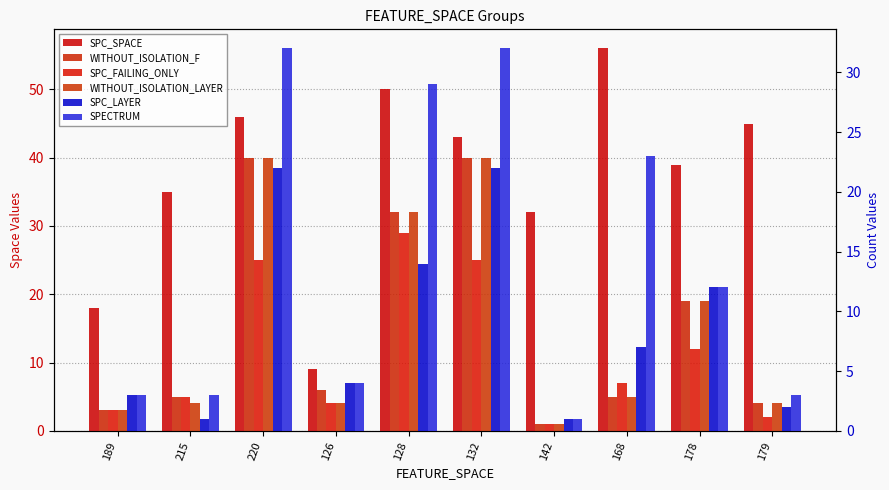

Is the value of WITHOUT_ISOLATION_F at 128 greater than the value of SPC_LAYER at 126?

Yes